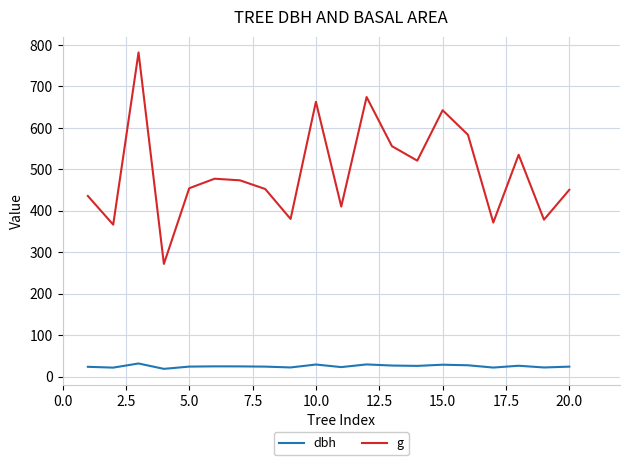

What is the maximum value for g?

781.8